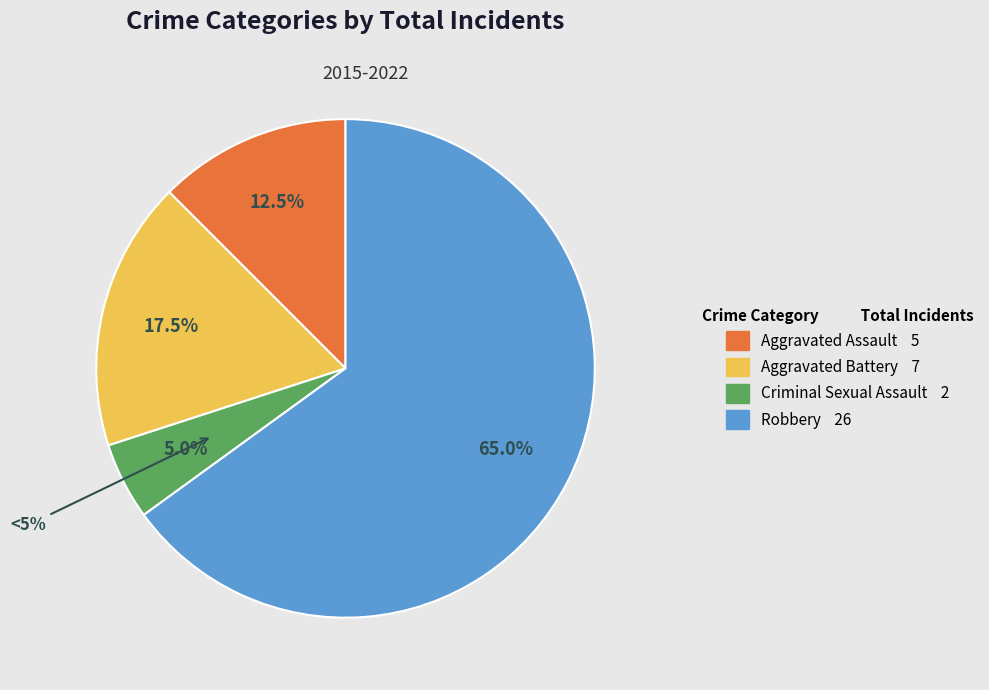

How many segments does this pie chart have?

4